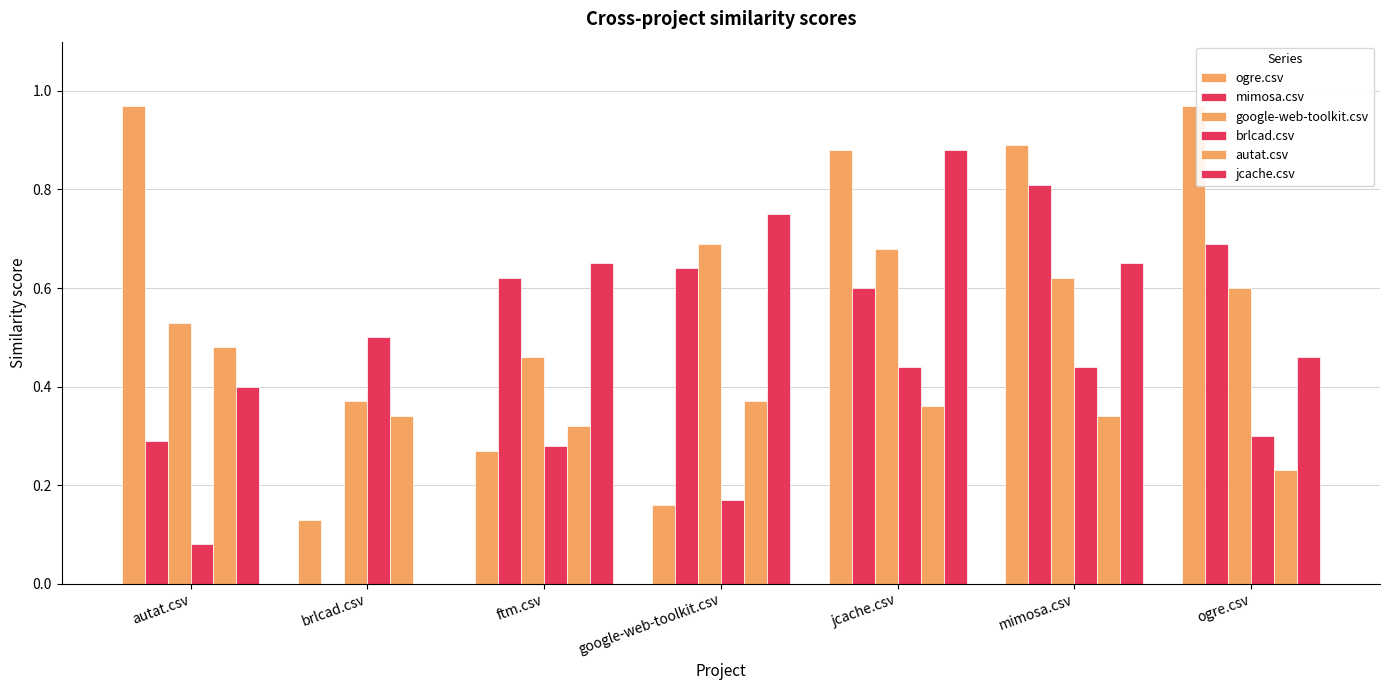

Which series has the largest total across all categories?

ogre.csv